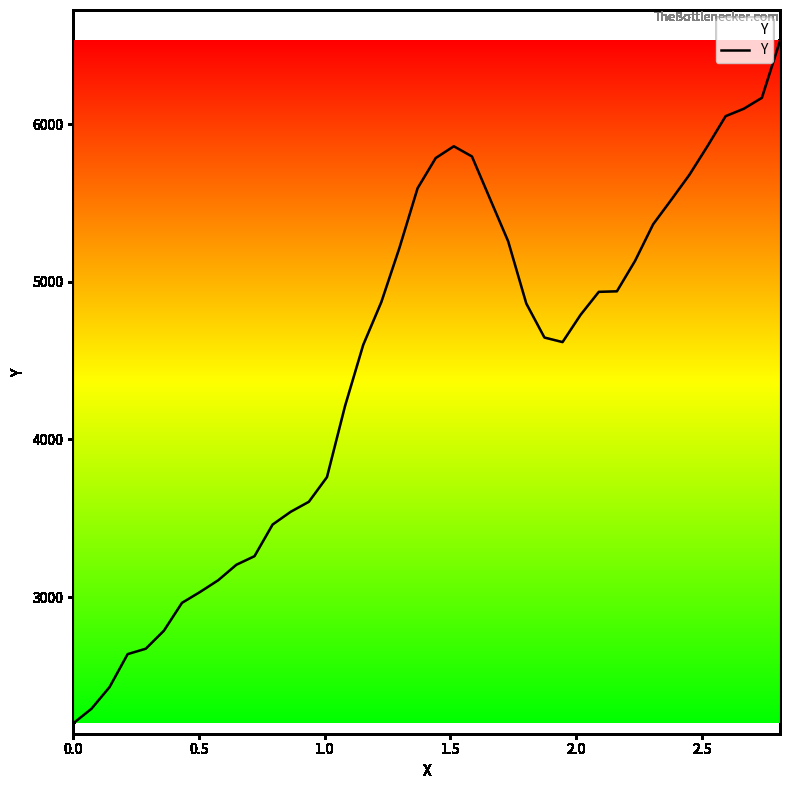

How many interior local peaks (higher than both neighbors) does the data have?

1